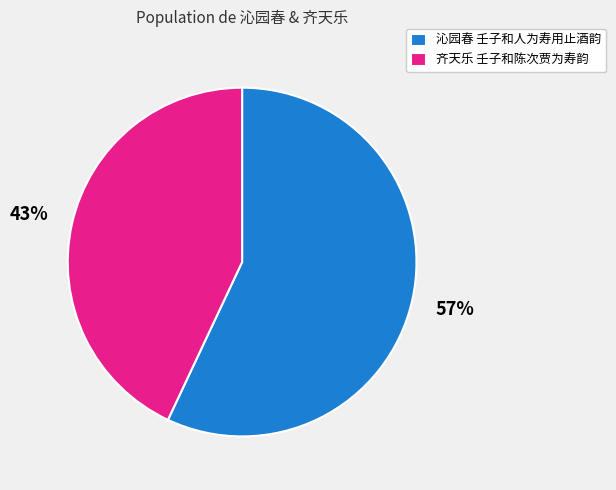

Count the number of slices in the pie.

2